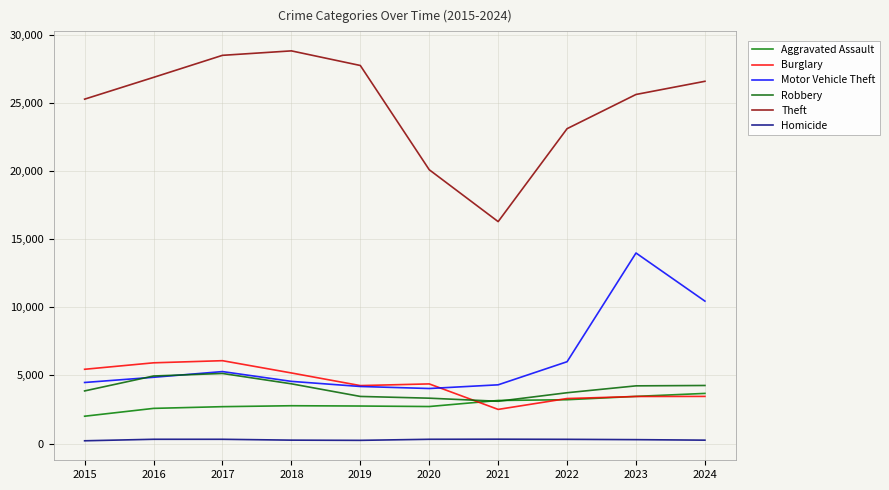

How many values in the Burglary series are below 4378?

5